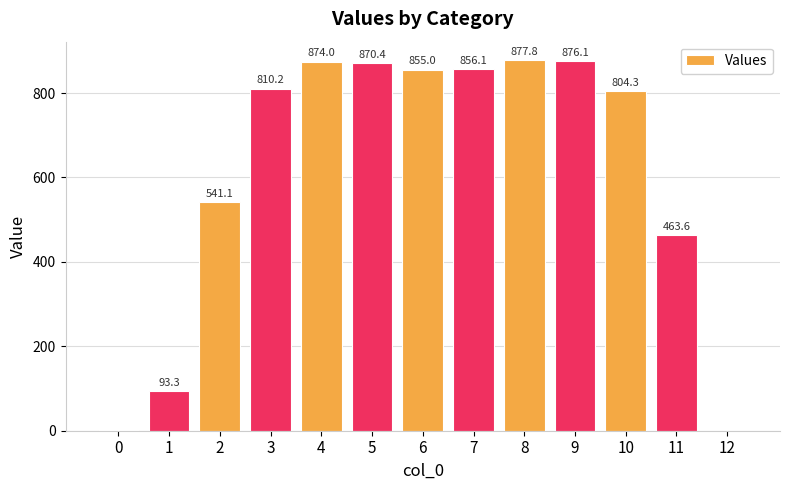

What is the sum of the values at 6 and 10?

1659.3